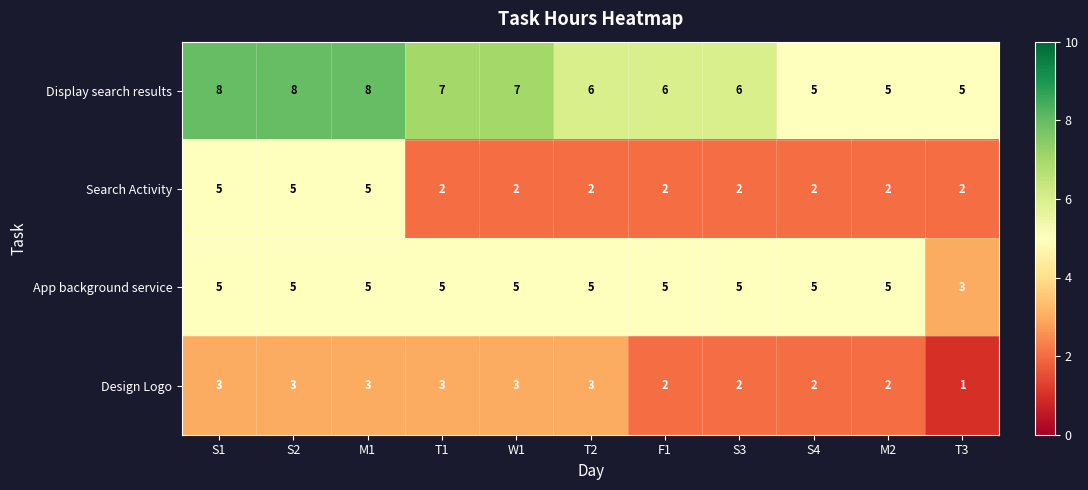

Between S3 and S4, which series saw the biggest shift?

Display search results